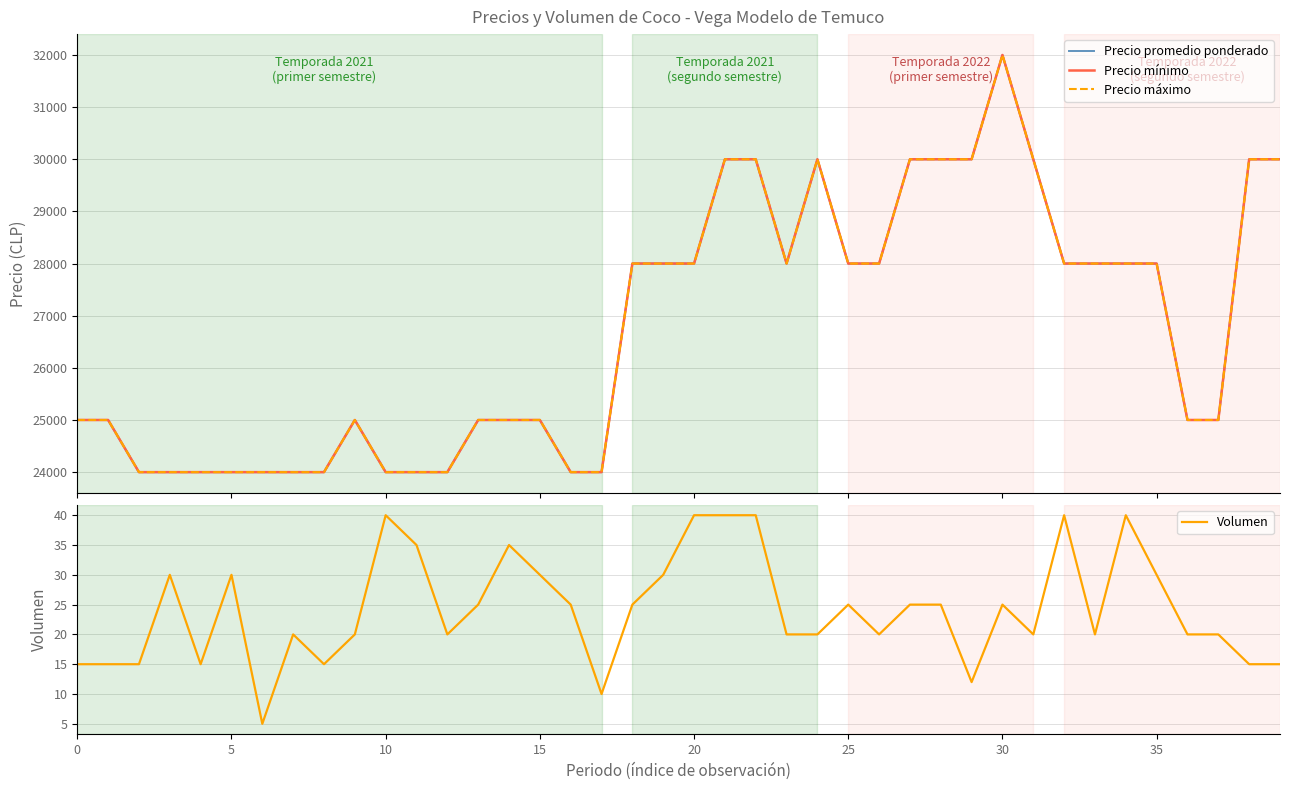

What is the highest value of the Volumen series?

40